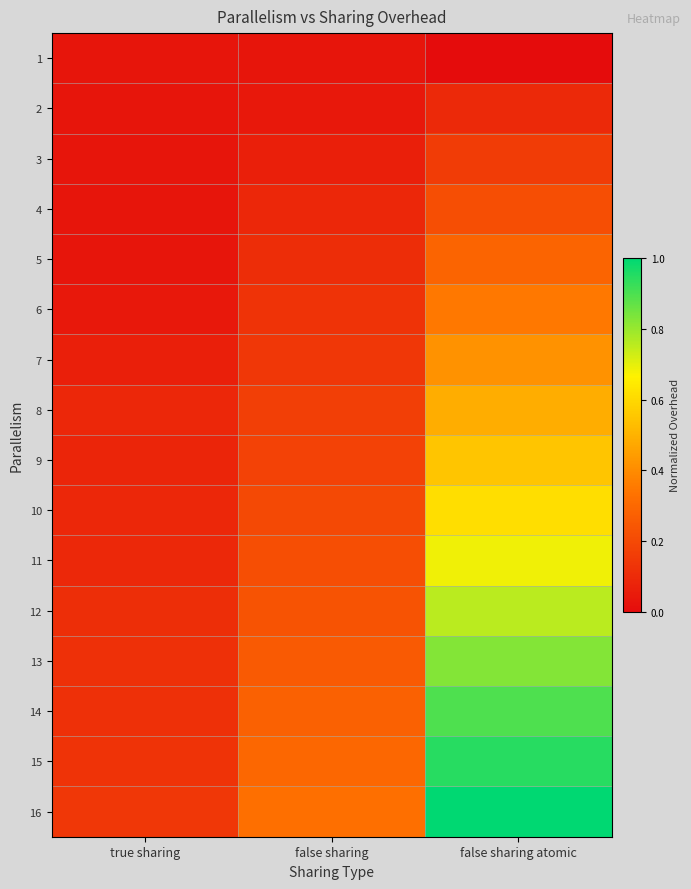

At how many categories does at least one series exceed 0?

3